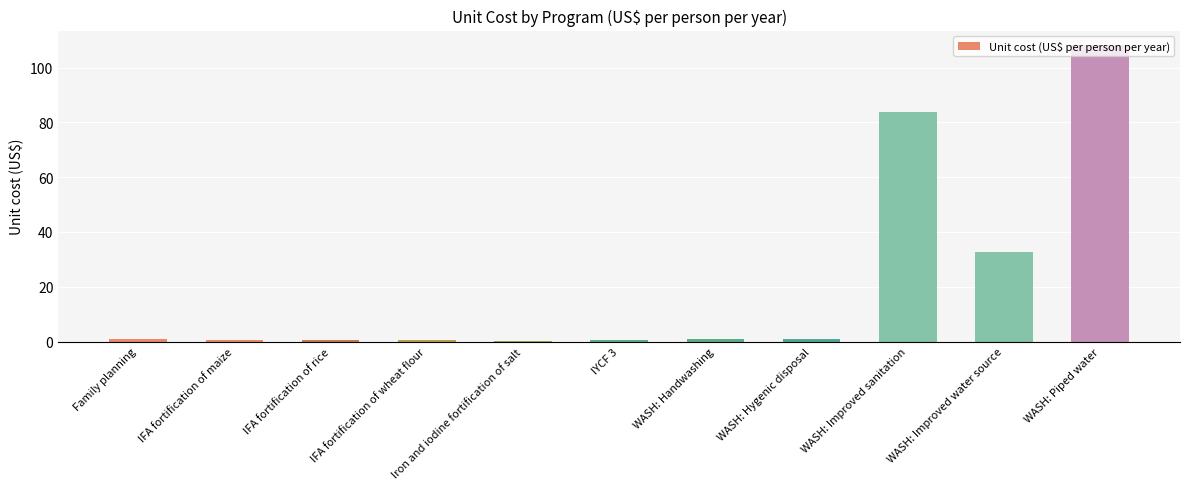

Are the bars horizontal?

No